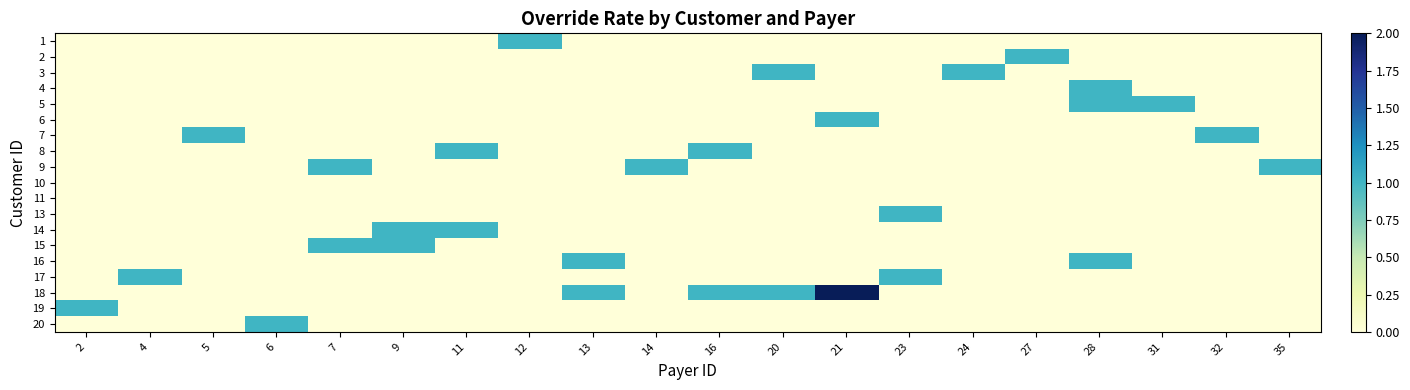

At which category is the sum across all series the highest?

21